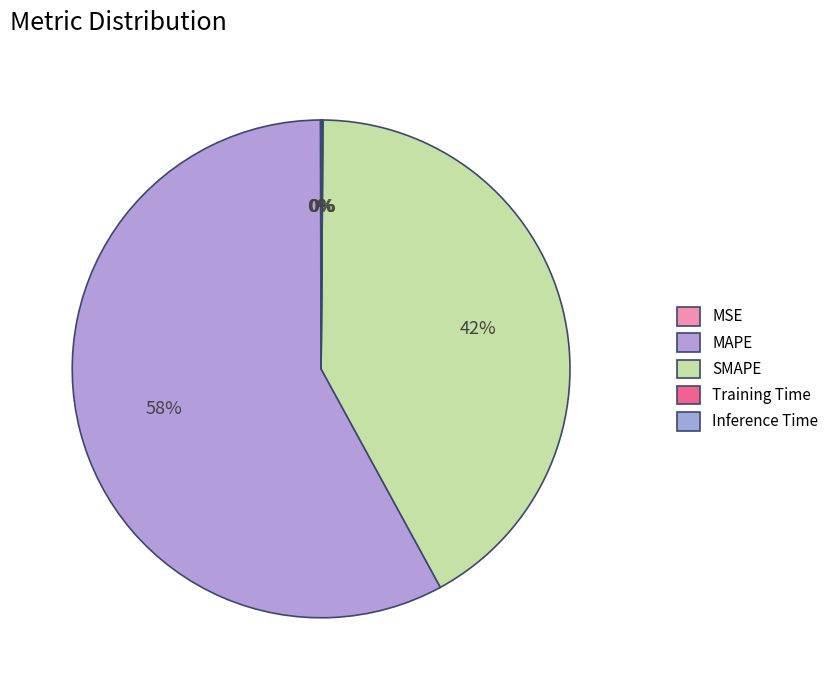

Is it true that MSE is 0% of the pie?

True